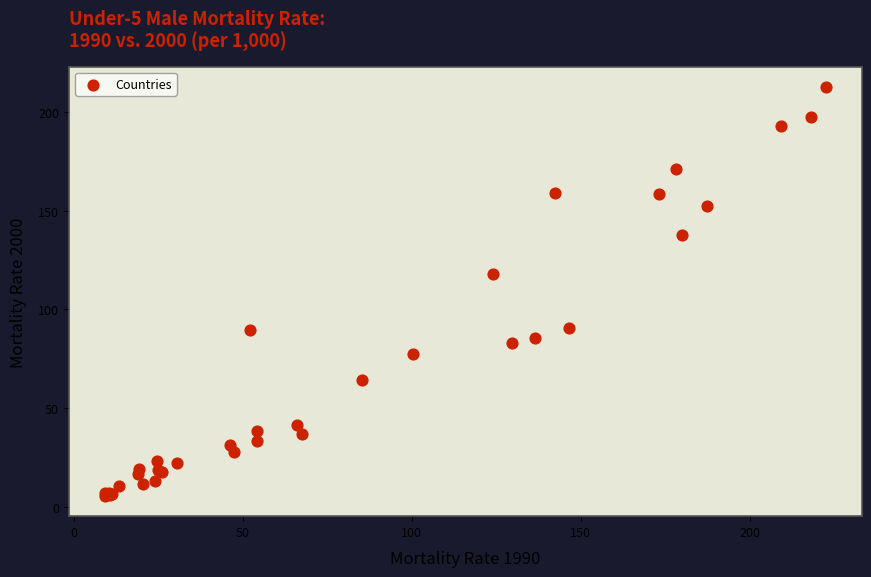

What Y value in the scatter plot is closest to 109?

118.0